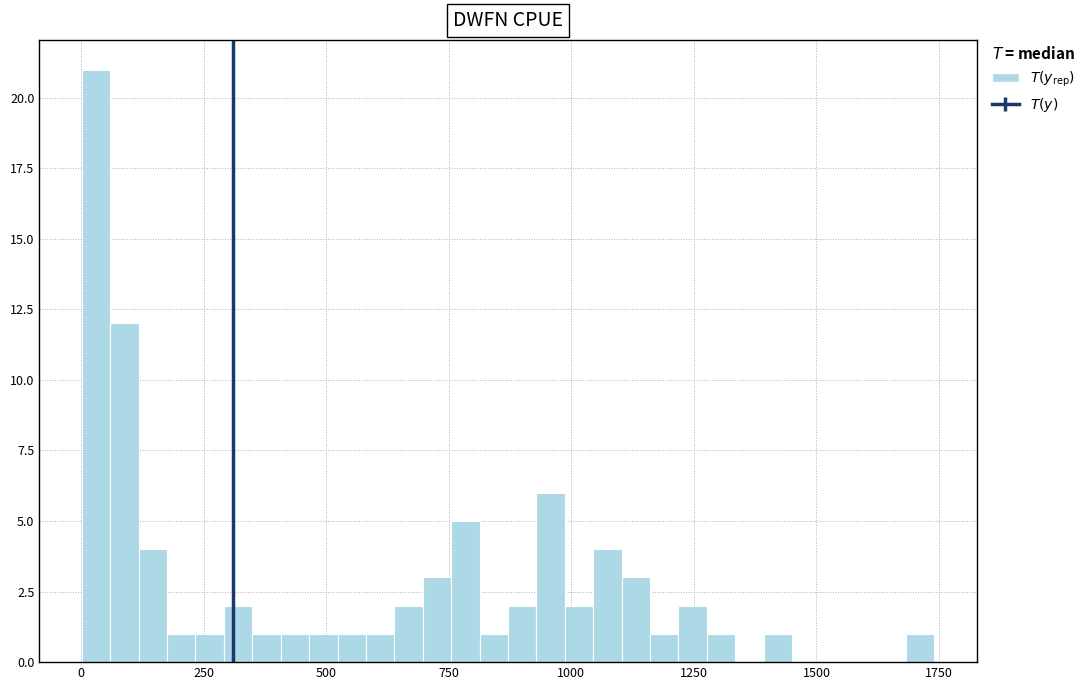

Read against the x-axis, roughly where is the centre of the tallest bar?

50